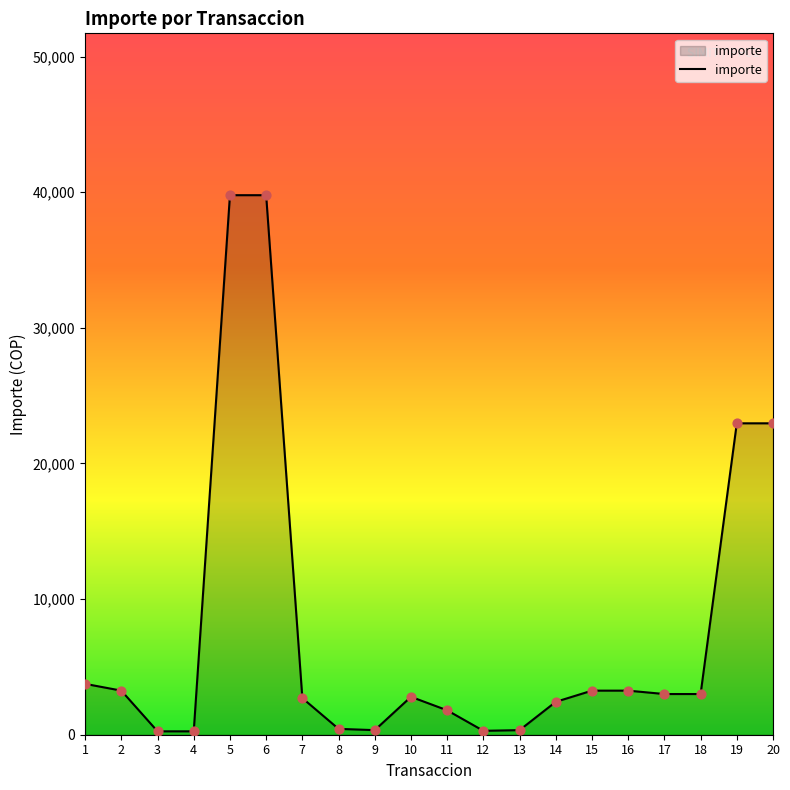

What is the change in value from 7 to 15?

+550.0